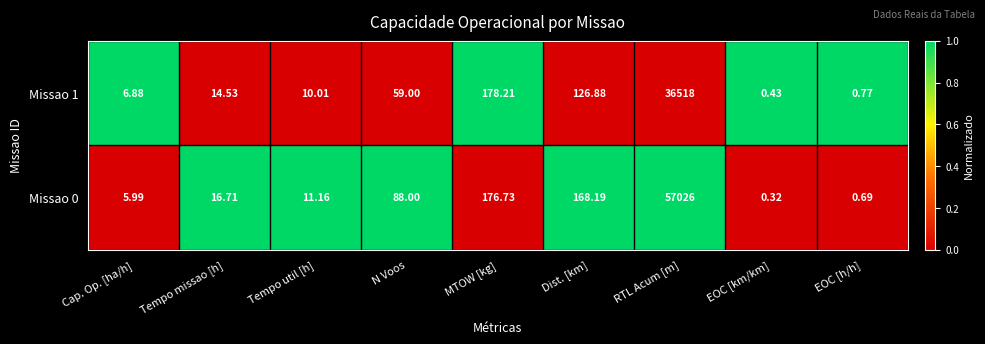

Rank the categories by Missao 1 value from highest to lowest.

RTL Acum [m], MTOW [kg], Dist. [km], N Voos, Tempo missao [h], Tempo util [h], Cap. Op. [ha/h], EOC [h/h], EOC [km/km]